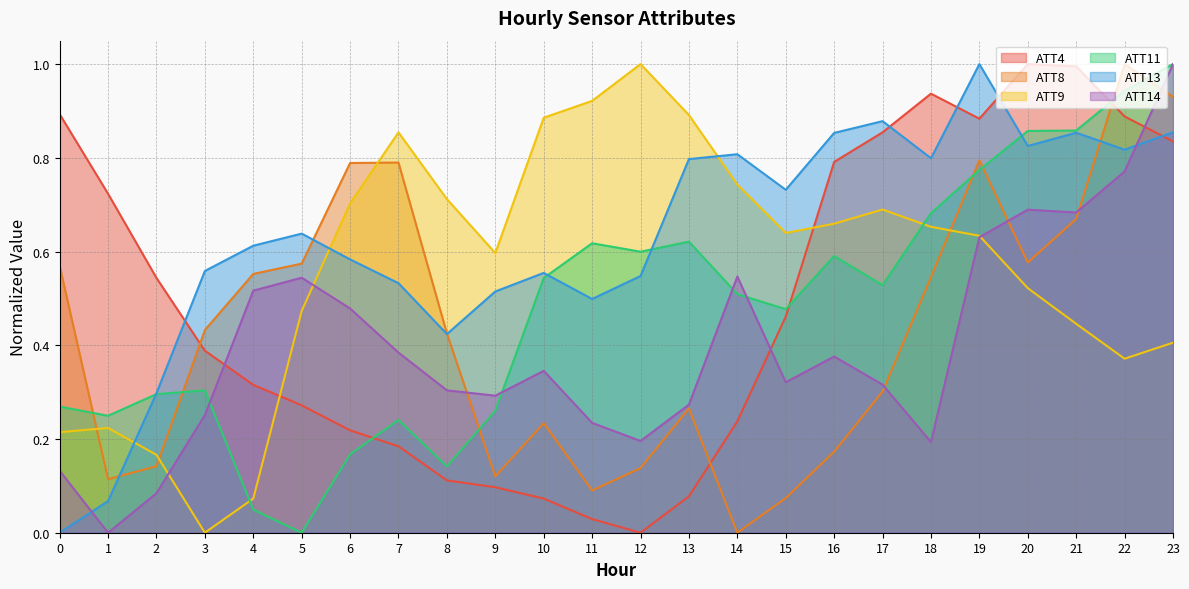

Which series has the largest range (max minus min)?

ATT4